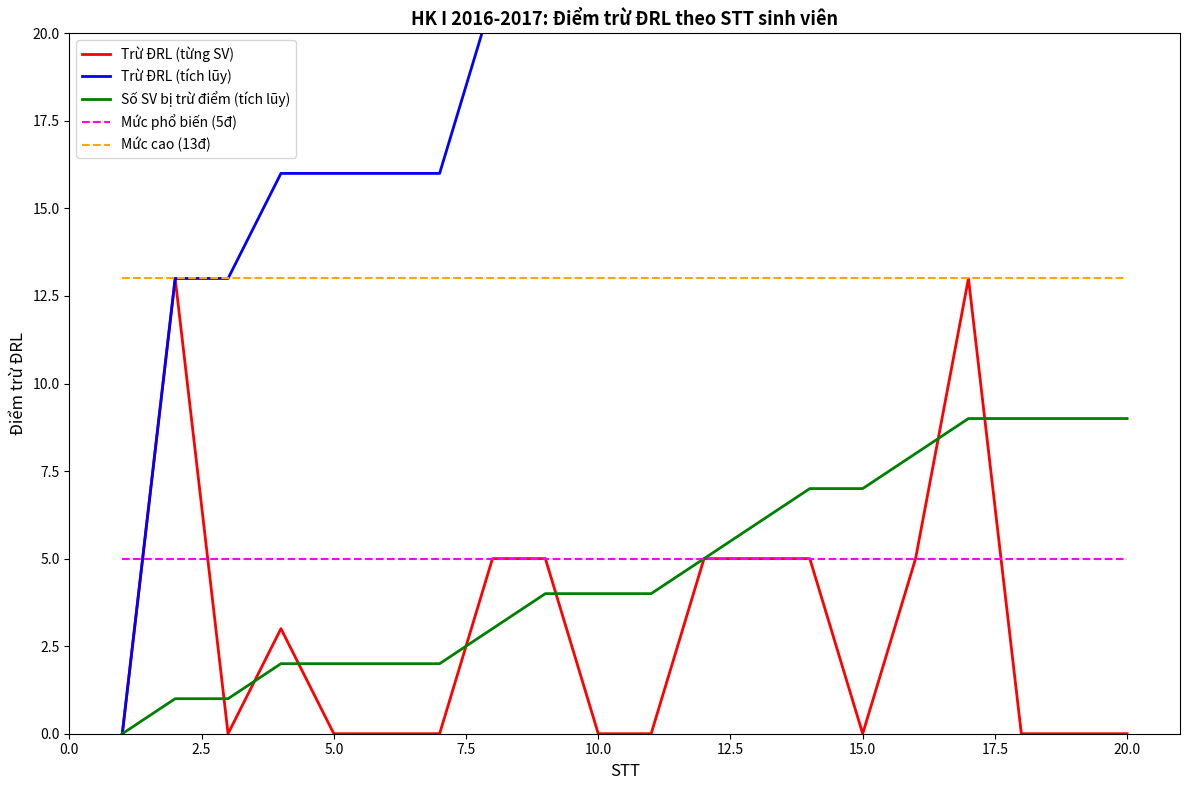

What are all the series names shown in the legend?

Trừ ĐRL (từng SV), Trừ ĐRL (tích lũy), Số SV bị trừ điểm (tích lũy), Mức phổ biến (5đ), Mức cao (13đ)